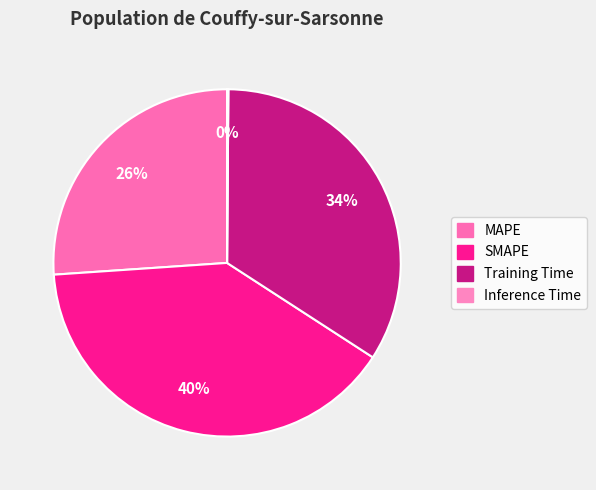

What is the smallest slice in the pie chart?

Inference Time